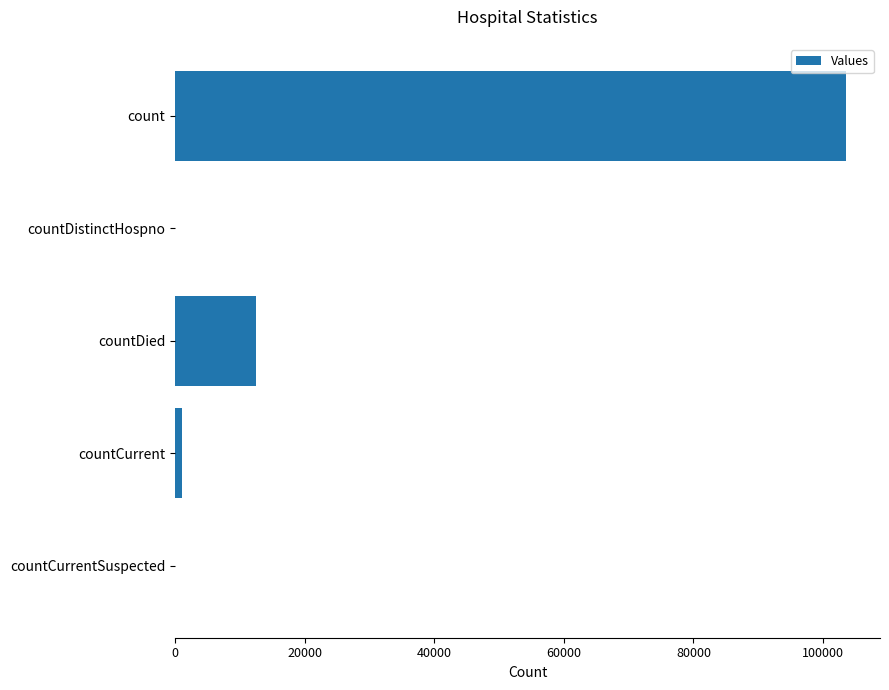

Which label corresponds to the largest value in the chart?

count